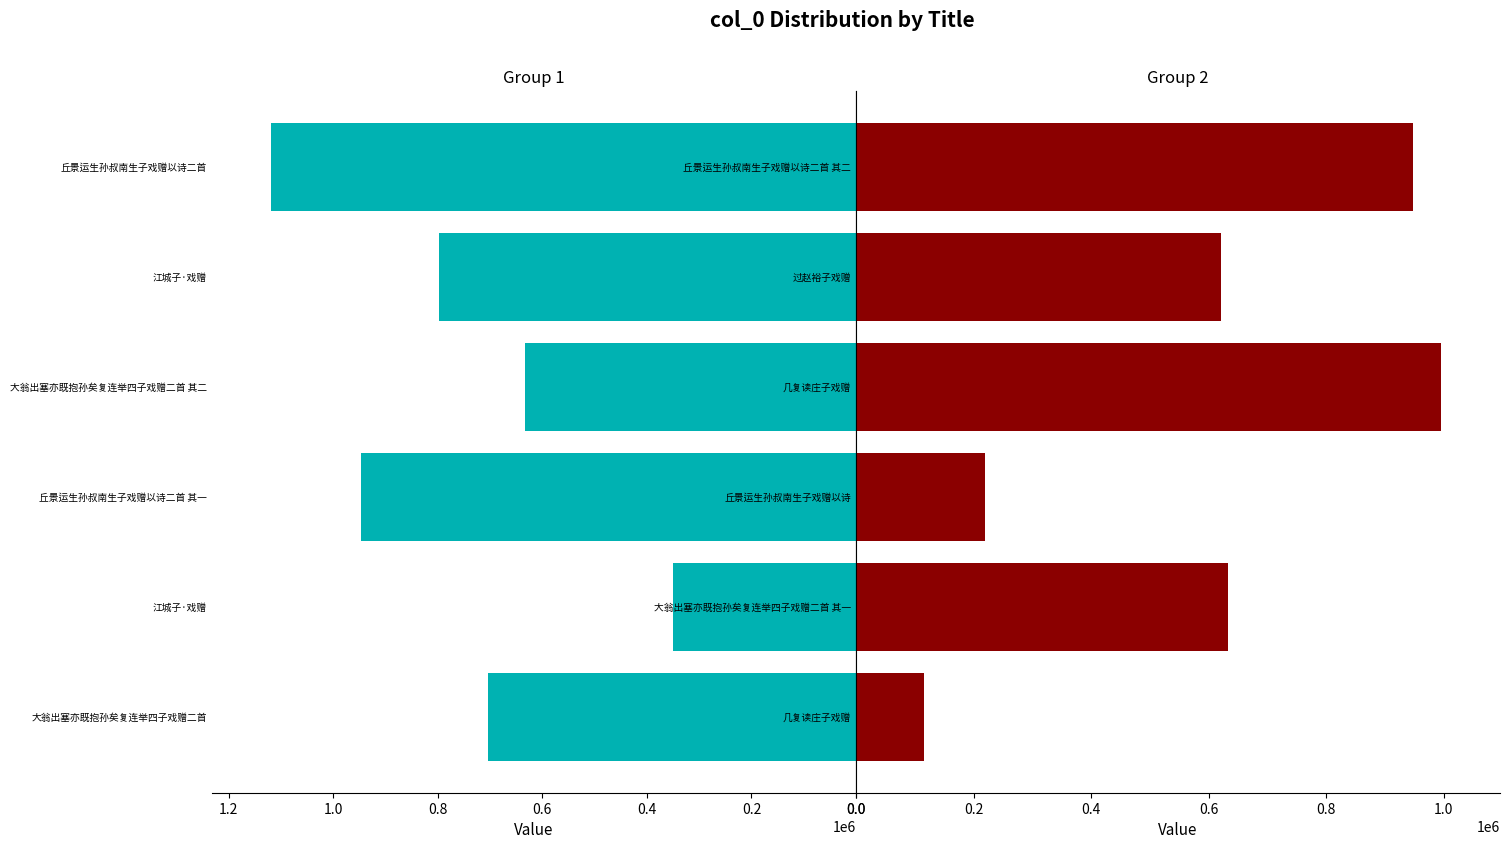

What is the value of the Group 1 bar at the 4th from the left?

633007